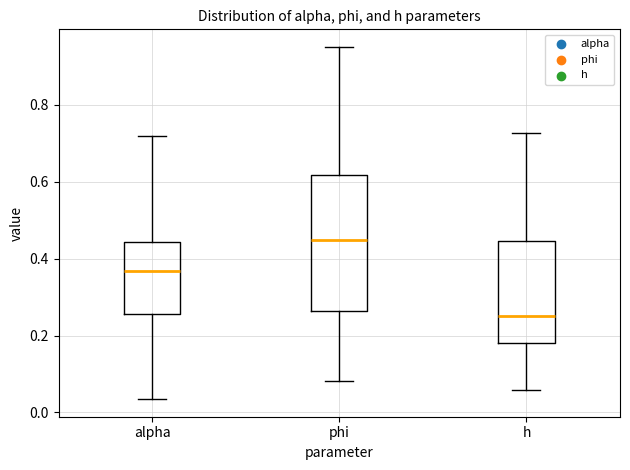

Which box has the lowest median line?

h